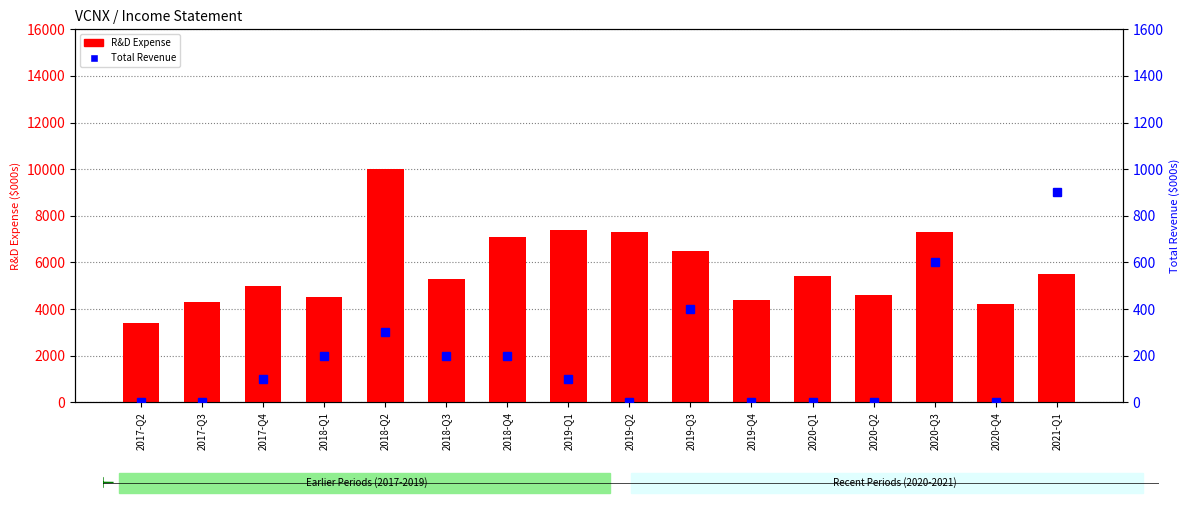

What is the difference between the highest and lowest values at 2018-Q4?

6900